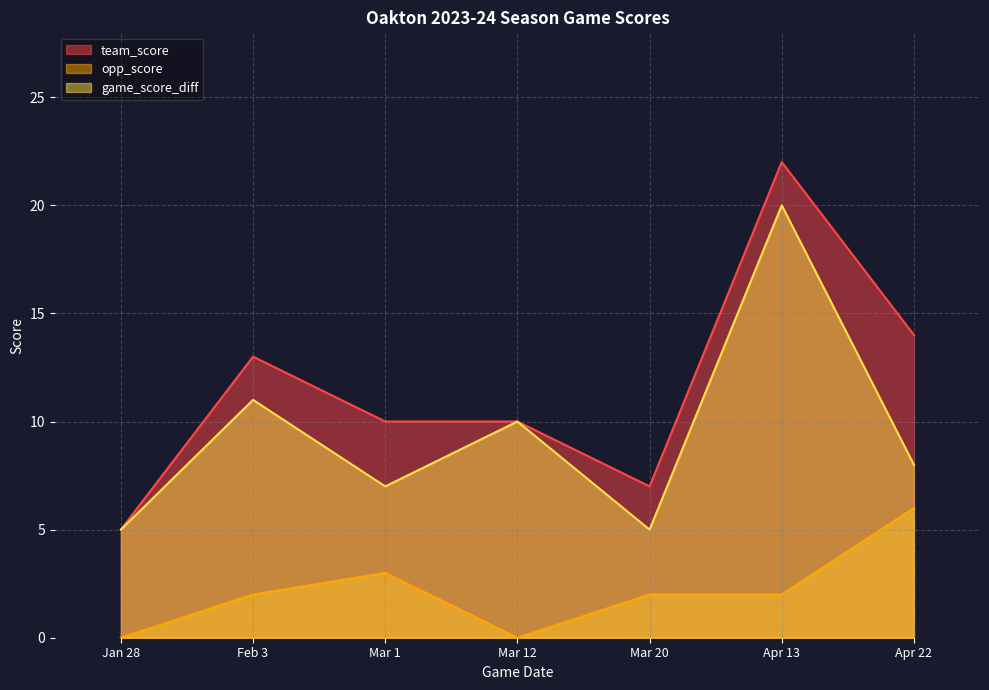

Reading left to right, list all the values displayed in this chart.

team_score: Jan 28=5	Feb 3=13	Mar 1=10	Mar 12=10	Mar 20=7	Apr 13=22	Apr 22=14
opp_score: Jan 28=0	Feb 3=2	Mar 1=3	Mar 12=0	Mar 20=2	Apr 13=2	Apr 22=6
game_score_diff: Jan 28=5	Feb 3=11	Mar 1=7	Mar 12=10	Mar 20=5	Apr 13=20	Apr 22=8